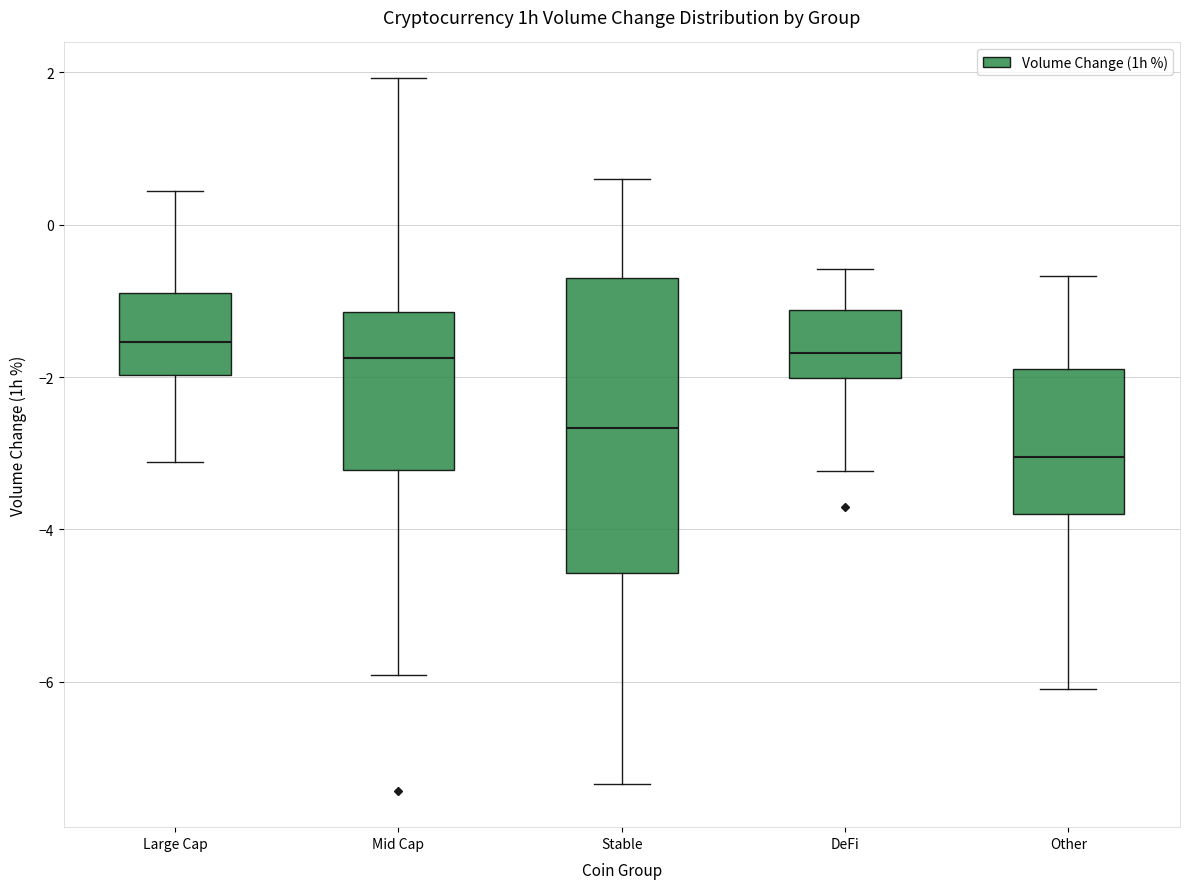

Where is the lower edge of the box for Stable on the y-axis? The values are not printed on the chart, so give them approximately, as read against the axis.

-4.6